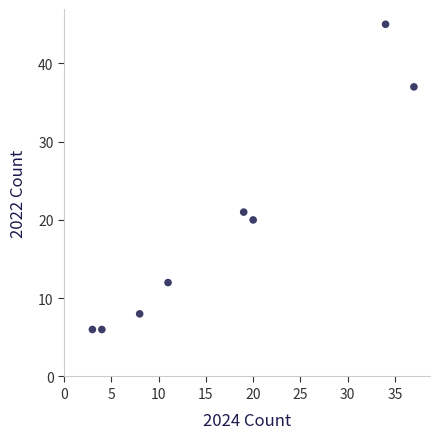

What is the range of Y values (max minus min)?

39